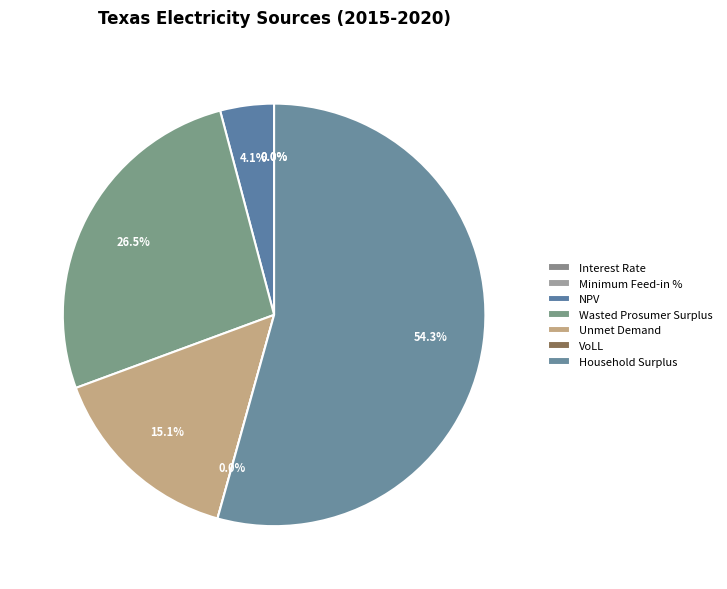

Rank the categories by value from highest to lowest.

Household Surplus, Wasted Prosumer Surplus, Unmet Demand, NPV, VoLL, Minimum Feed-in %, Interest Rate